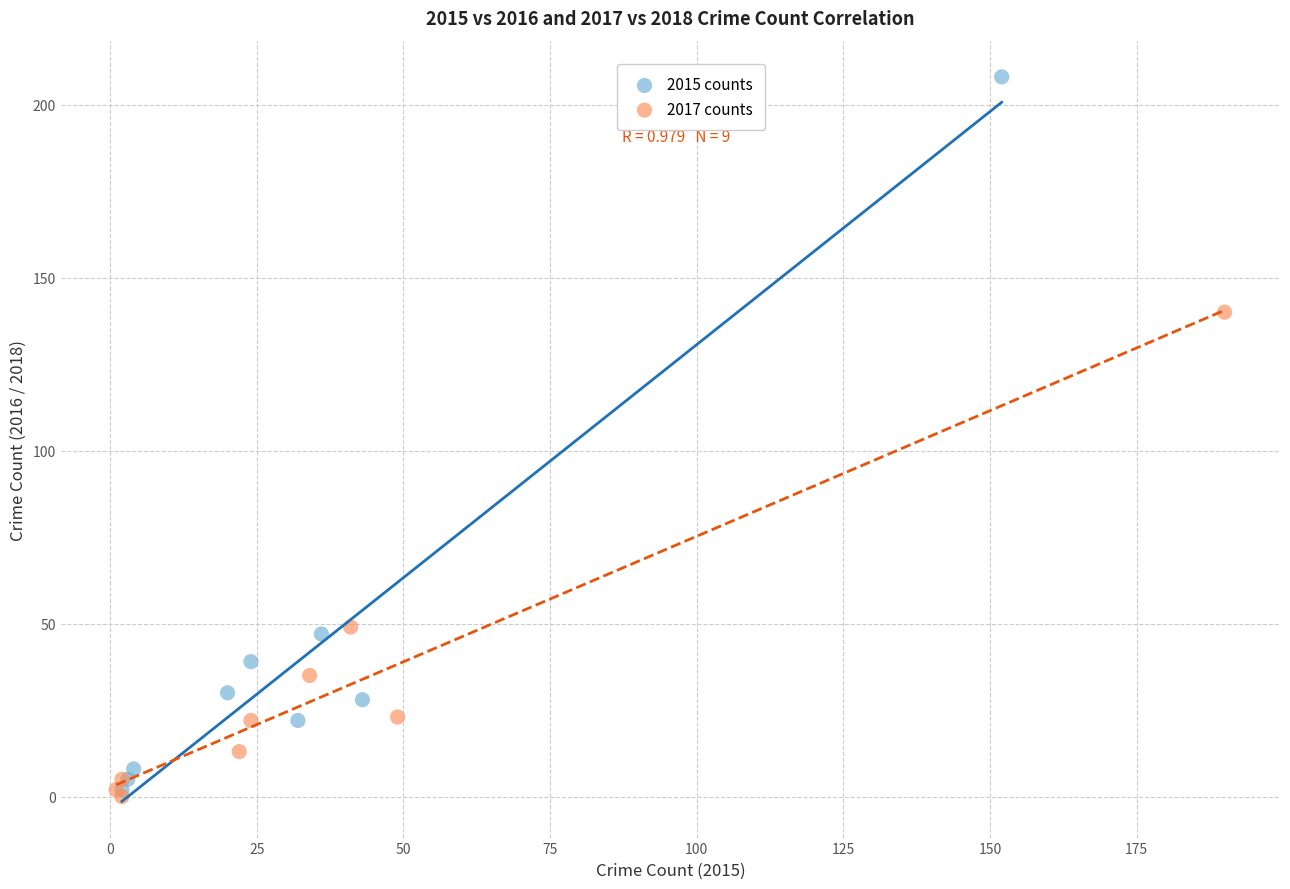

Which series has the widest spread of Y values?

2015 counts